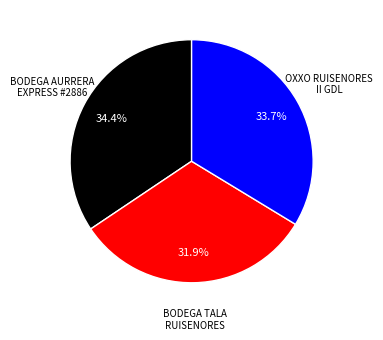

Is there any slice that represents more than half of the pie?

No